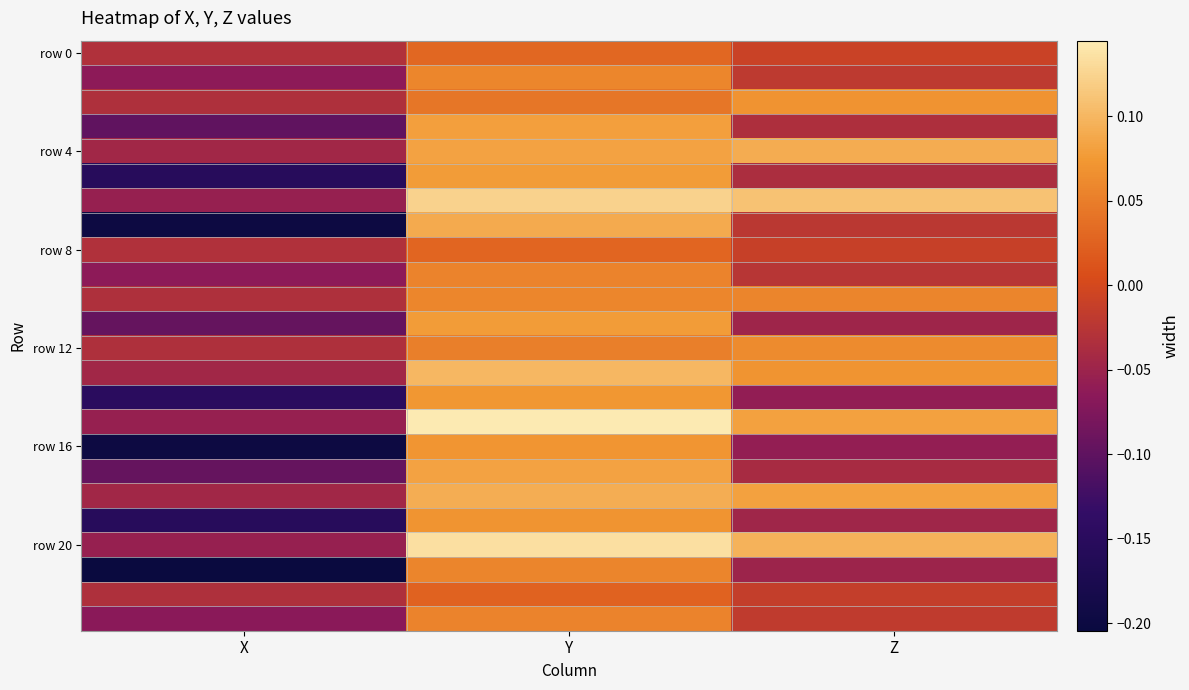

Which label corresponds to the largest value in the chart?

Y